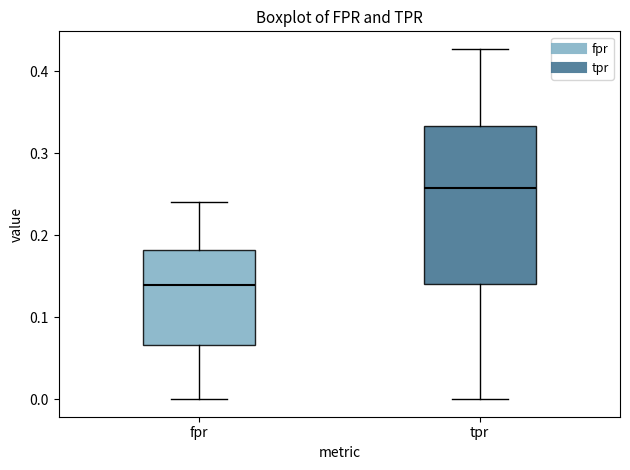

Reading left to right, read every box against the y-axis: the position of its median line, the range the box covers, and the ends of its whiskers. The values are not printed on the chart, so give them approximately, as read against the axis.

fpr: median 0.14, box 0.07 to 0.18, whiskers 0.00 to 0.24
tpr: median 0.26, box 0.14 to 0.33, whiskers 0.00 to 0.43